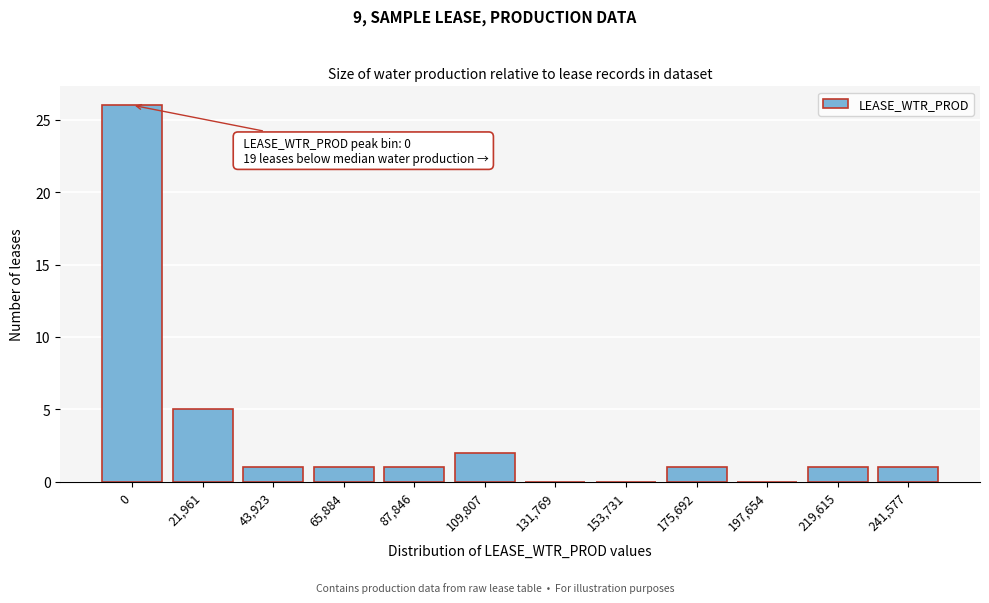

Reading left to right, what are all the values shown in this chart?

0=26	21,961=5	43,923=1	65,884=1	87,846=1	109,807=2	131,769=0	153,731=0	175,692=1	197,654=0	219,615=1	241,577=1